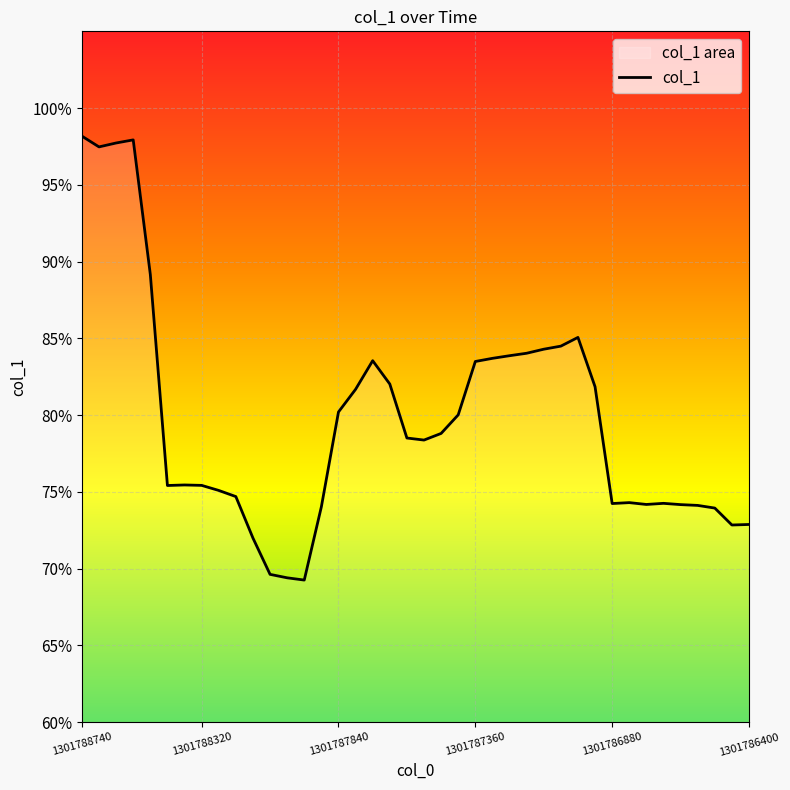

True or false: the data has more than 0 interior local peaks.

True